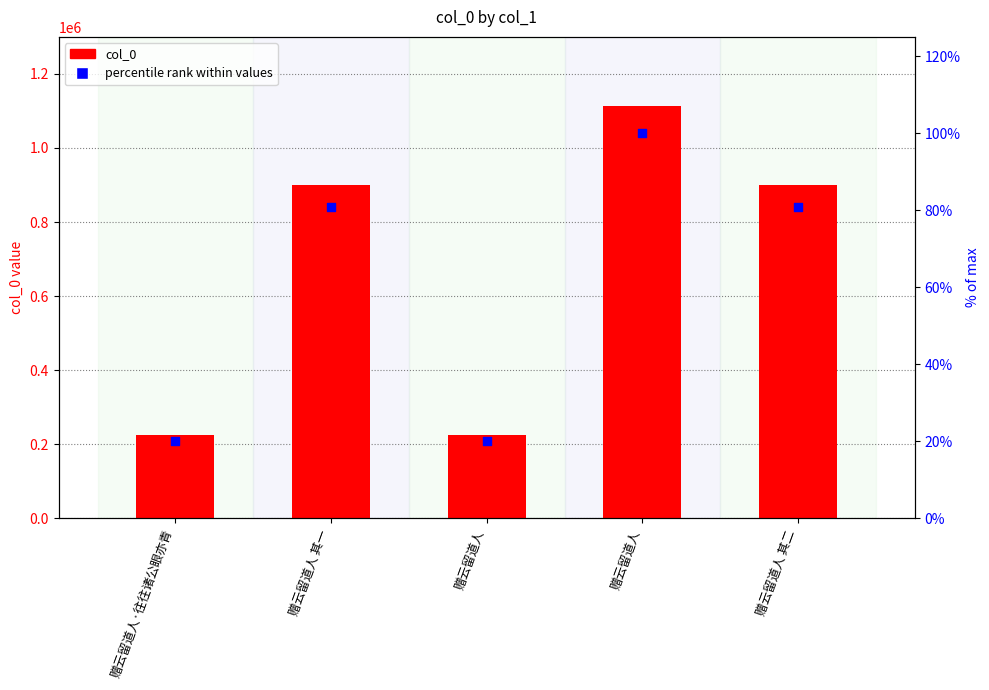

Which series has the widest spread of Y values?

col_0